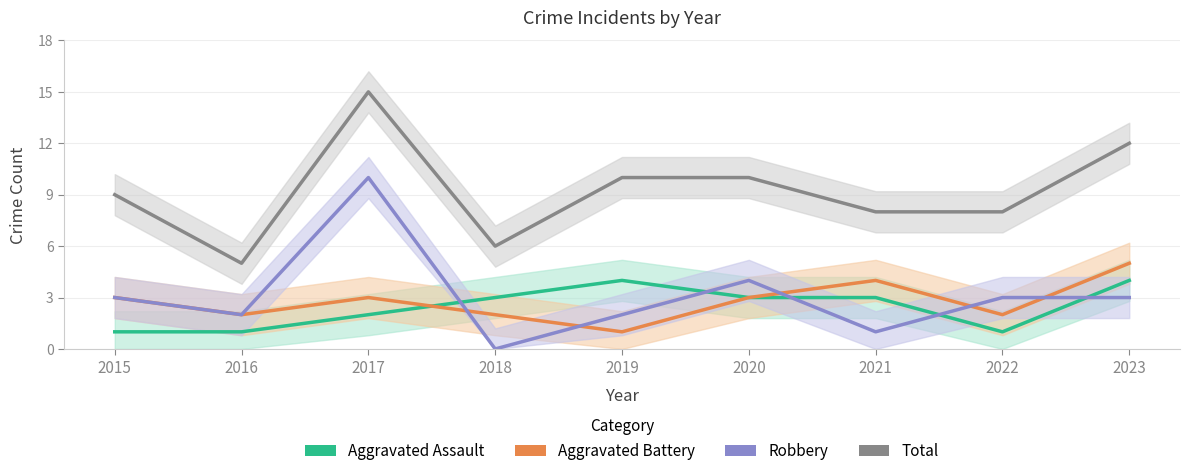

What is the value of the Aggravated Assault point at the 8th from the left?

1